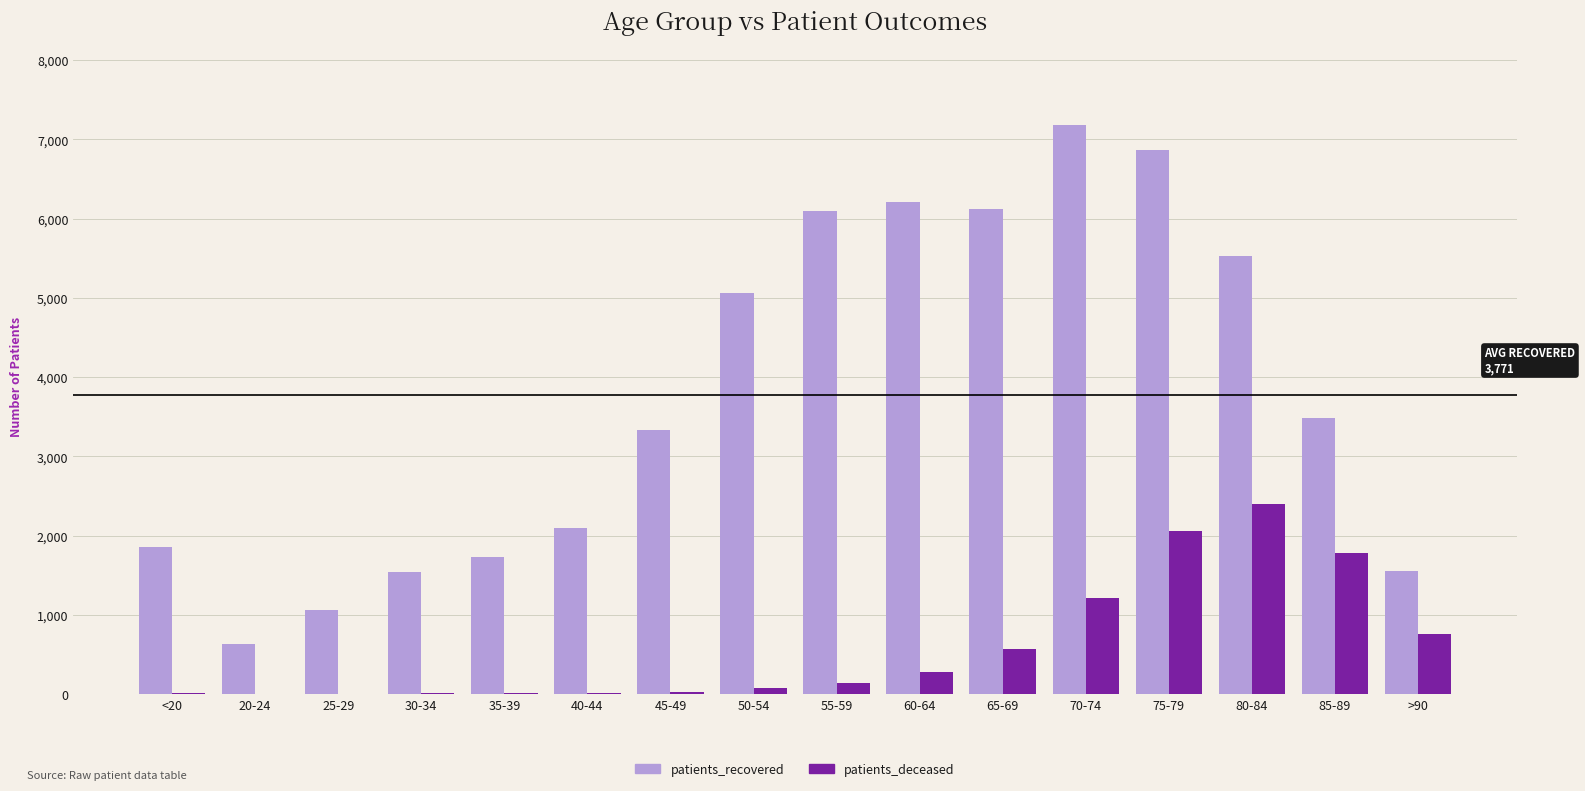

Which series has the largest total across all categories?

patients_recovered